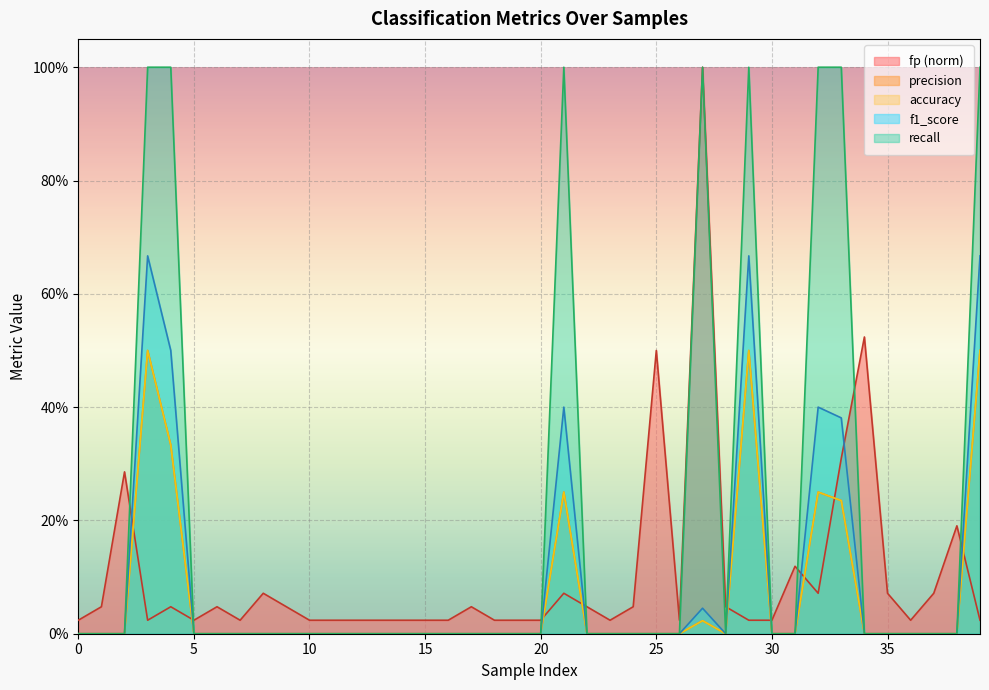

At how many categories does at least one series exceed 0?

40